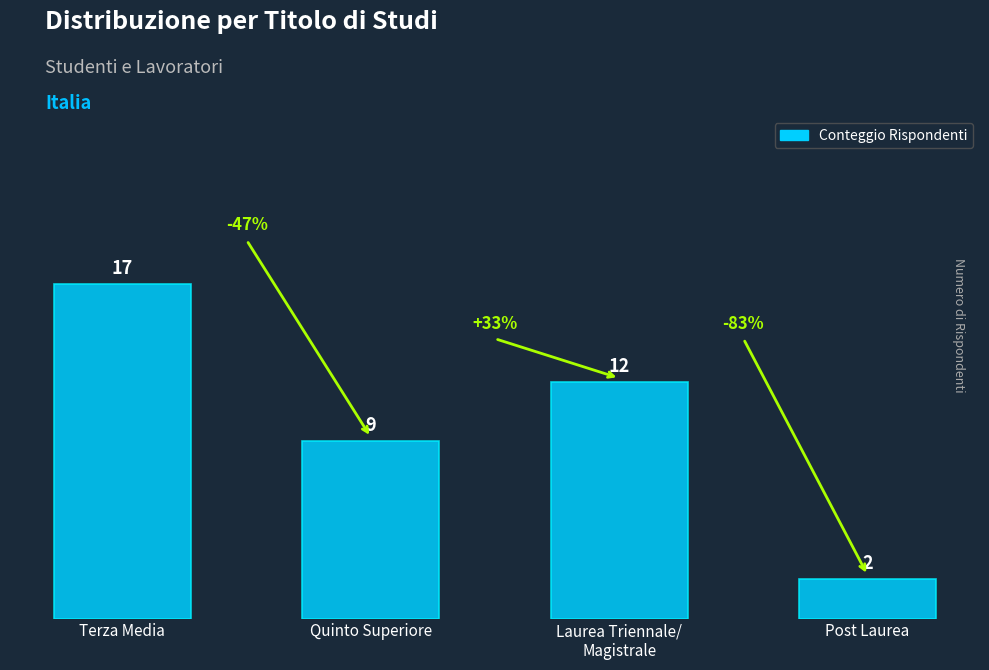

What position from the left is Quinto Superiore?

2